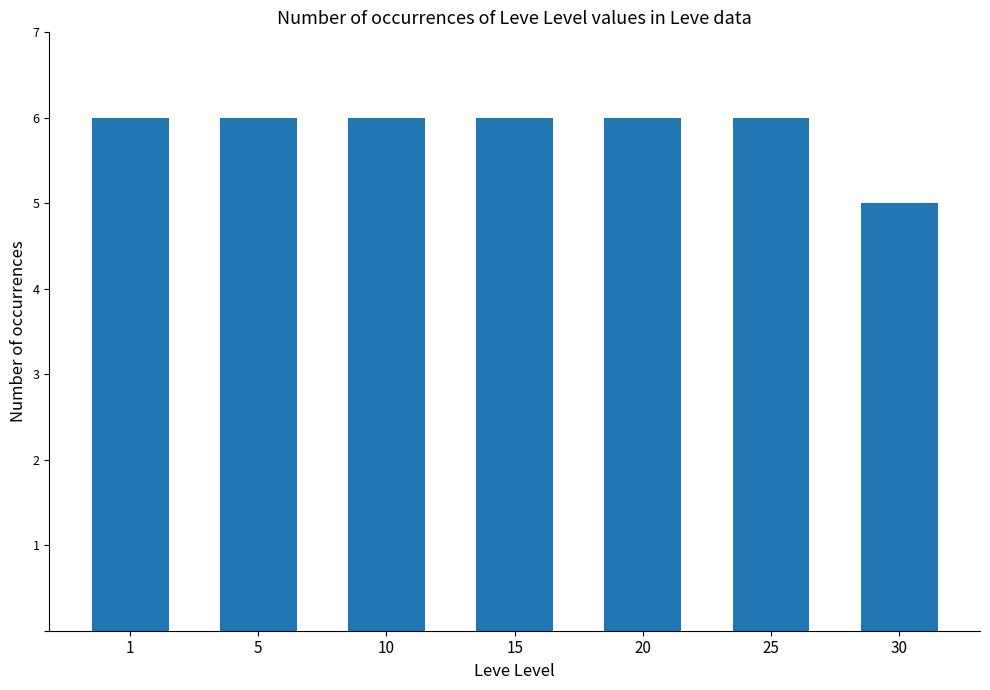

Count the number of categories in the chart.

7